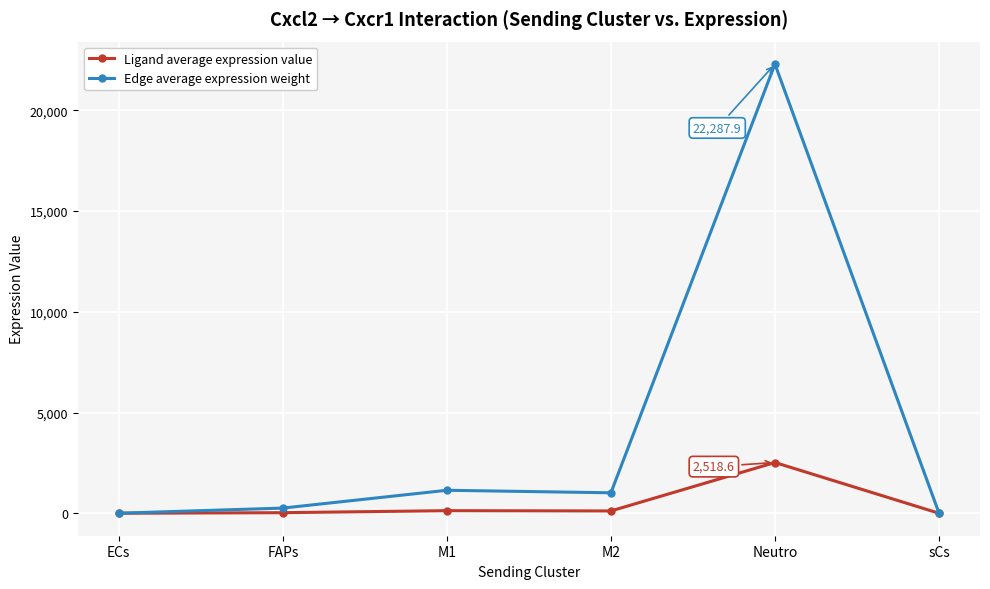

True or false: Edge average expression weight has more than 2 interior local peaks.

False